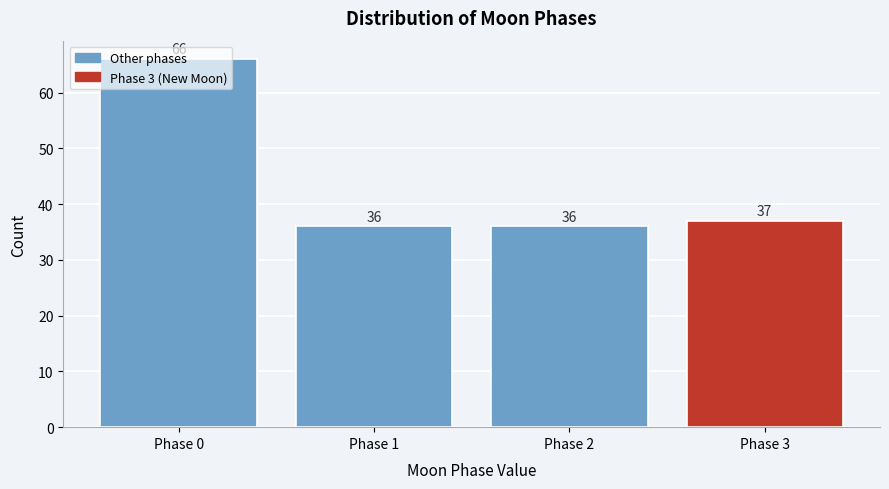

What is the sum of the values at Phase 2 and Phase 3?

73